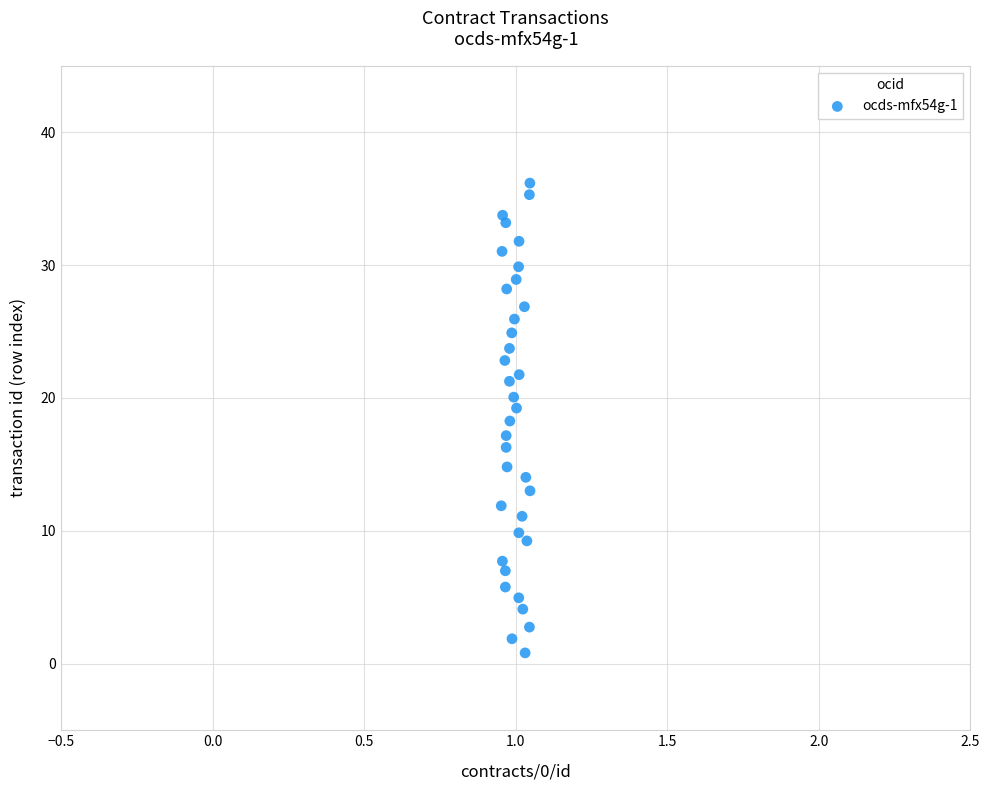

What is the range of Y values (max minus min)?

35.3